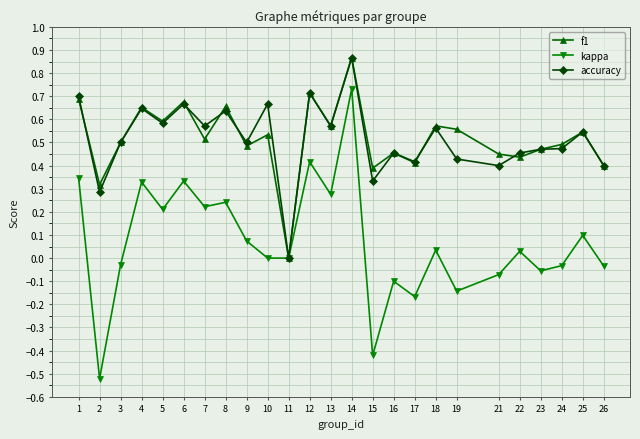

Where is the first local minimum for f1?

2